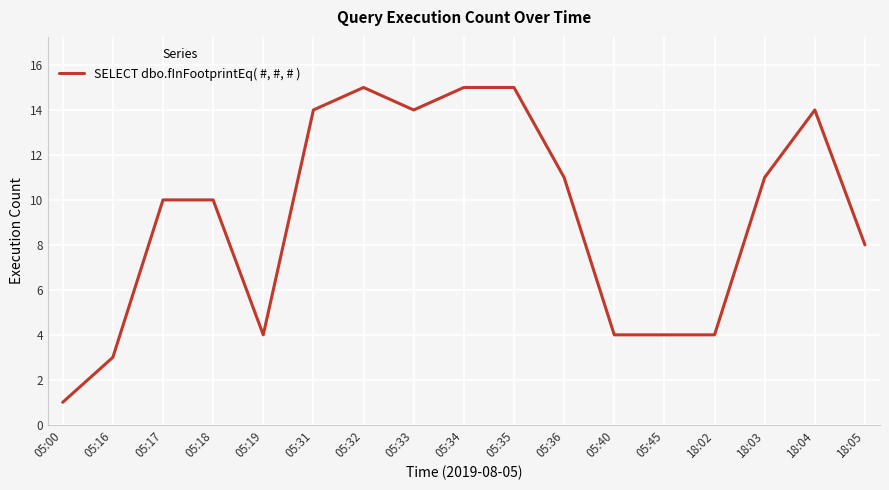

Reading left to right, transcribe all the data shown in this chart.

1	3	10	10	4	14	15	14	15	15	11	4	4	4	11	14	8